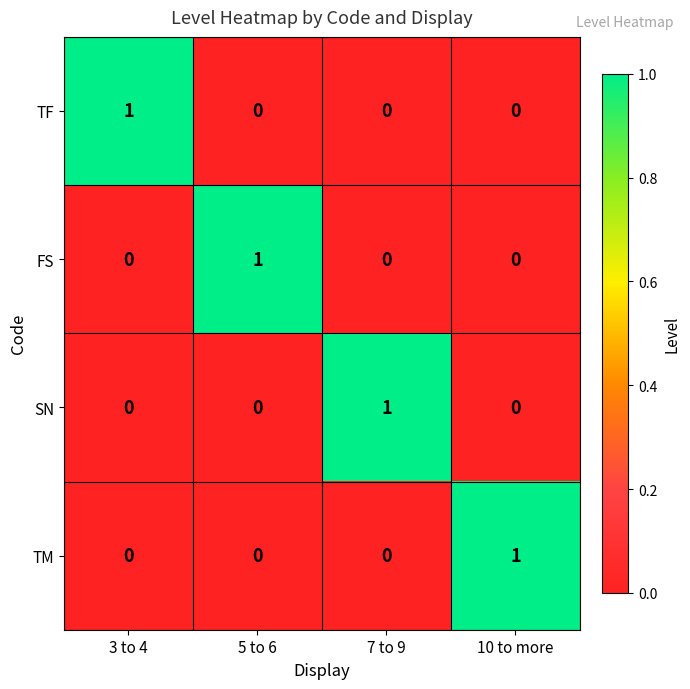

How many distinct data groups are displayed?

4